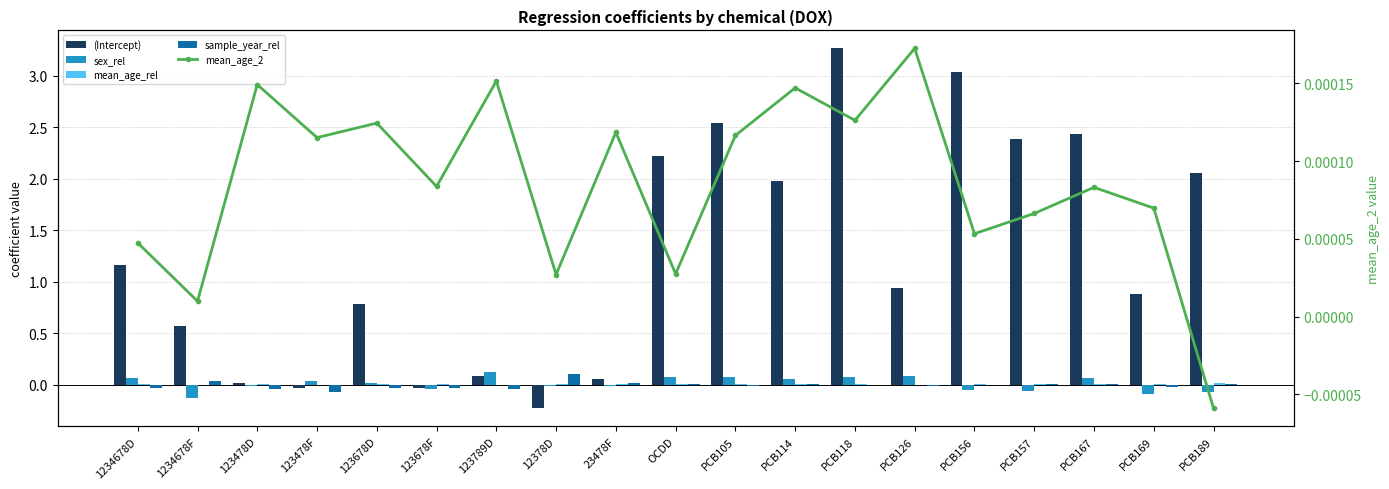

How many distinct data groups are displayed?

5